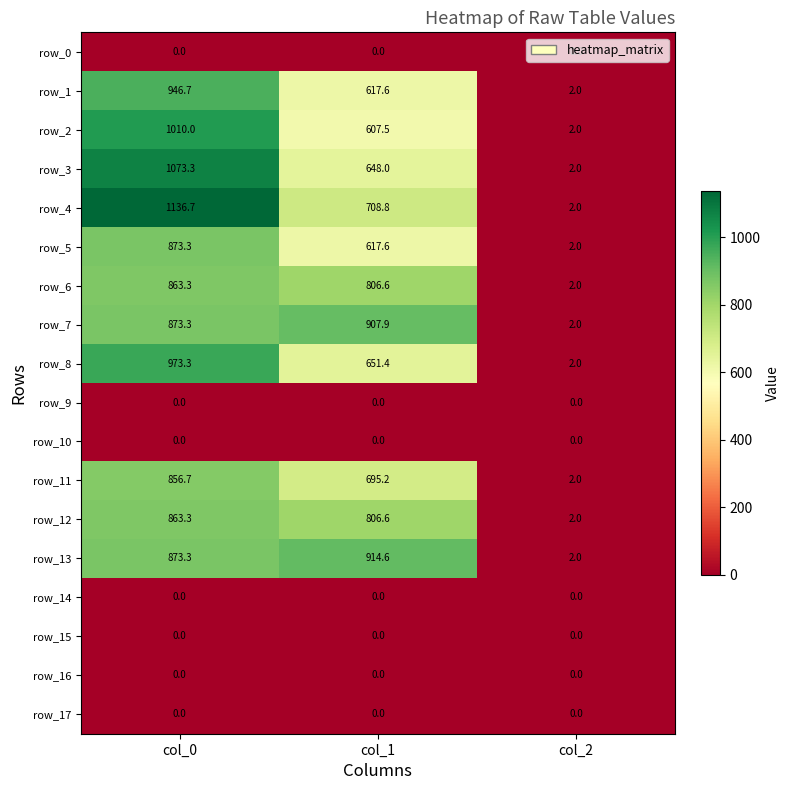

What is the approximate value of row_3 at col_1?

648.0